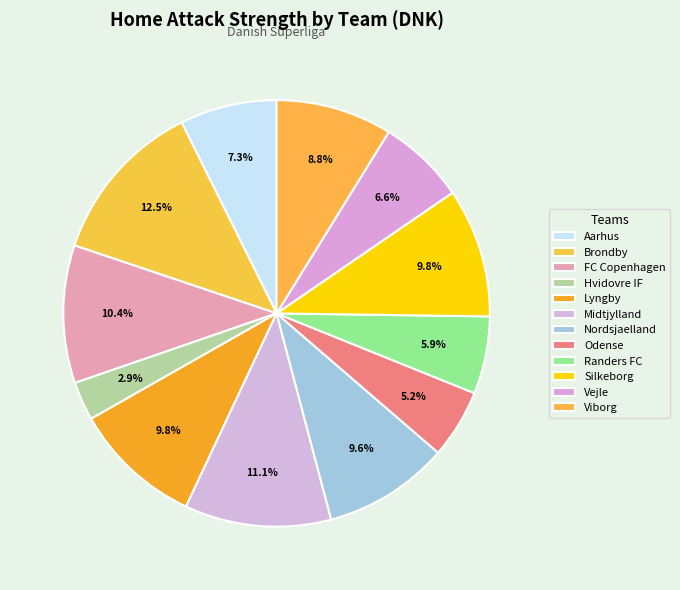

How many slices are in this pie chart?

12